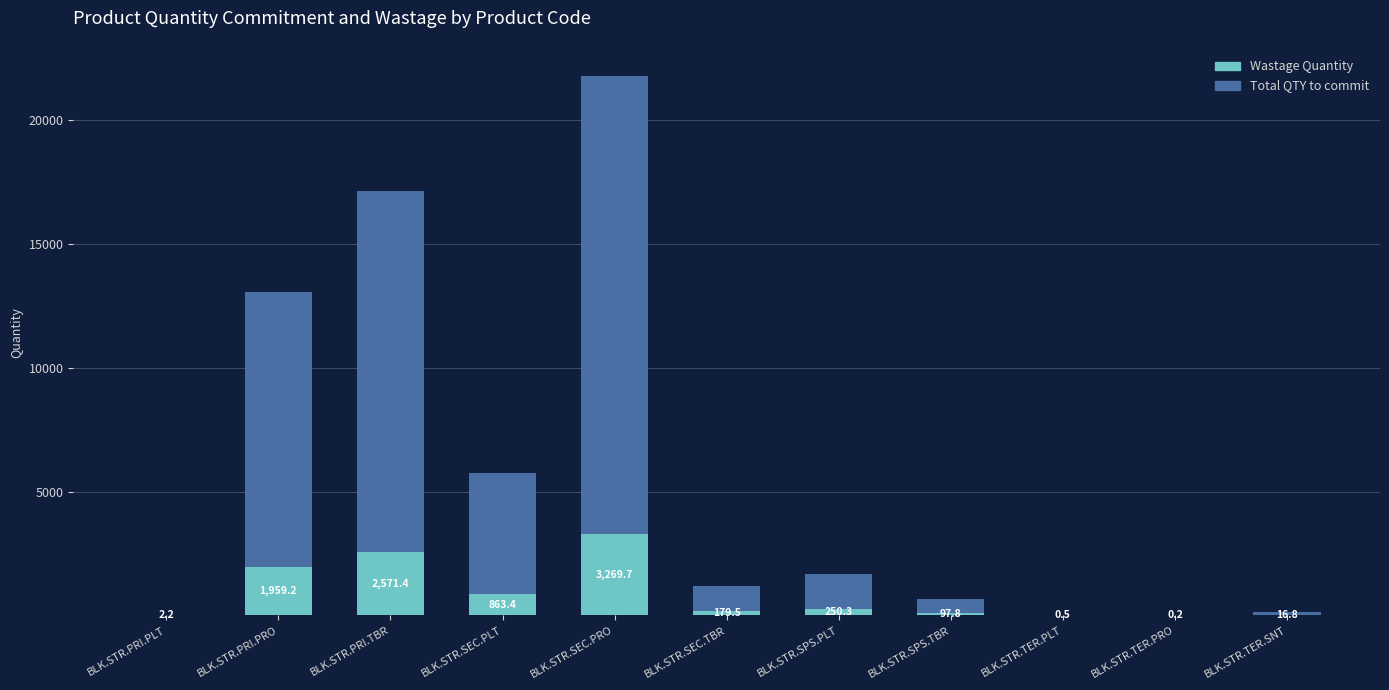

What is the total value across all series at BLK.STR.TER.SNT?

112.0